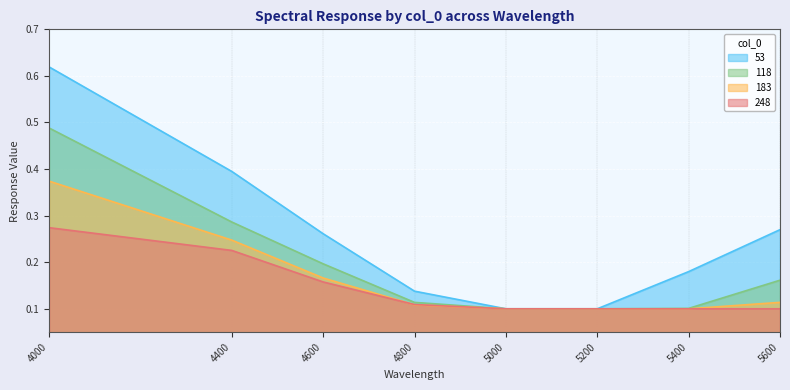

Does the chart display data point markers on the line(s)?

No